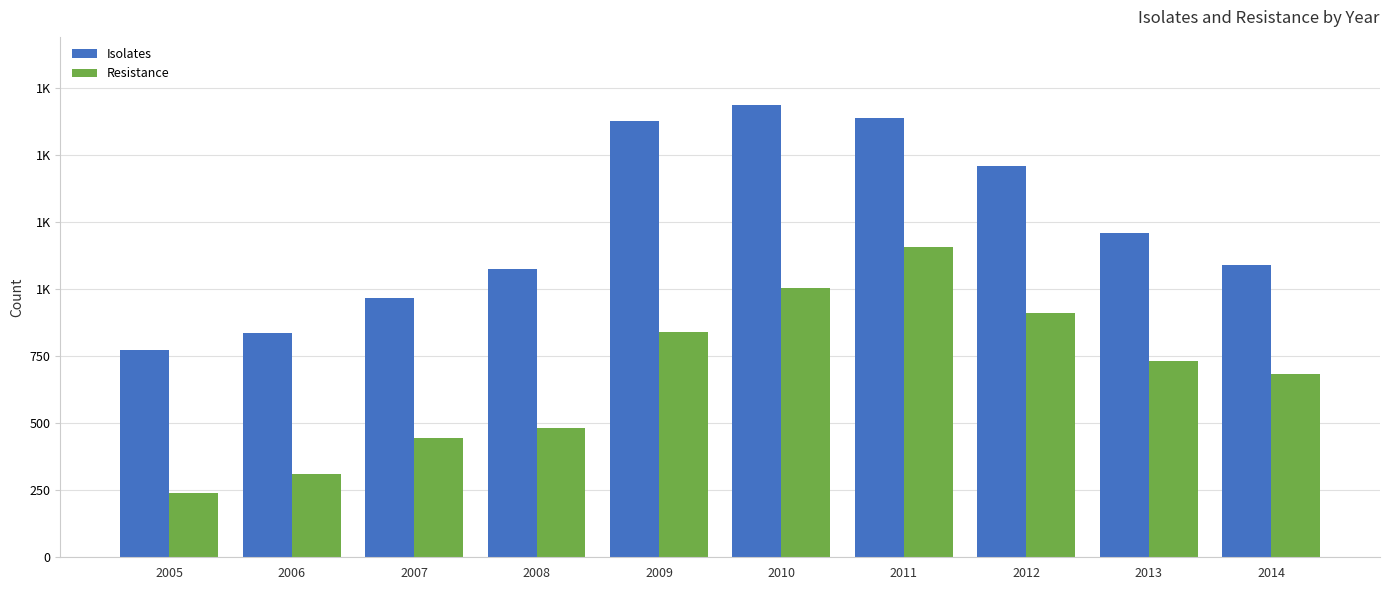

Is it true that Isolates equals 1074 at 2008?

True